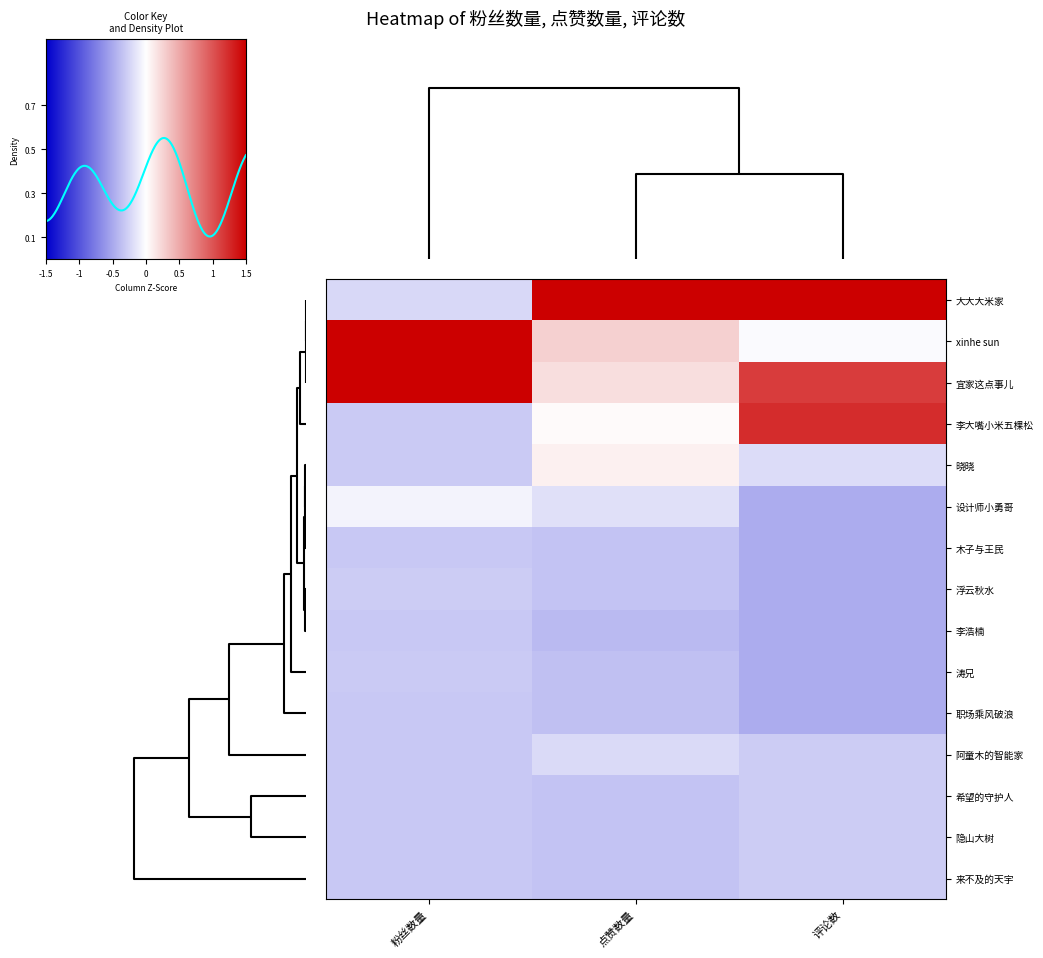

What is the sum of all 隐山大树 values?

-1.3